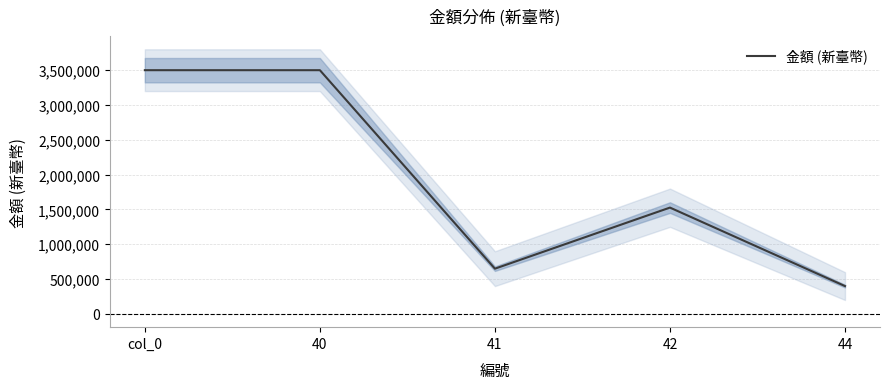

Where is the first local maximum?

42